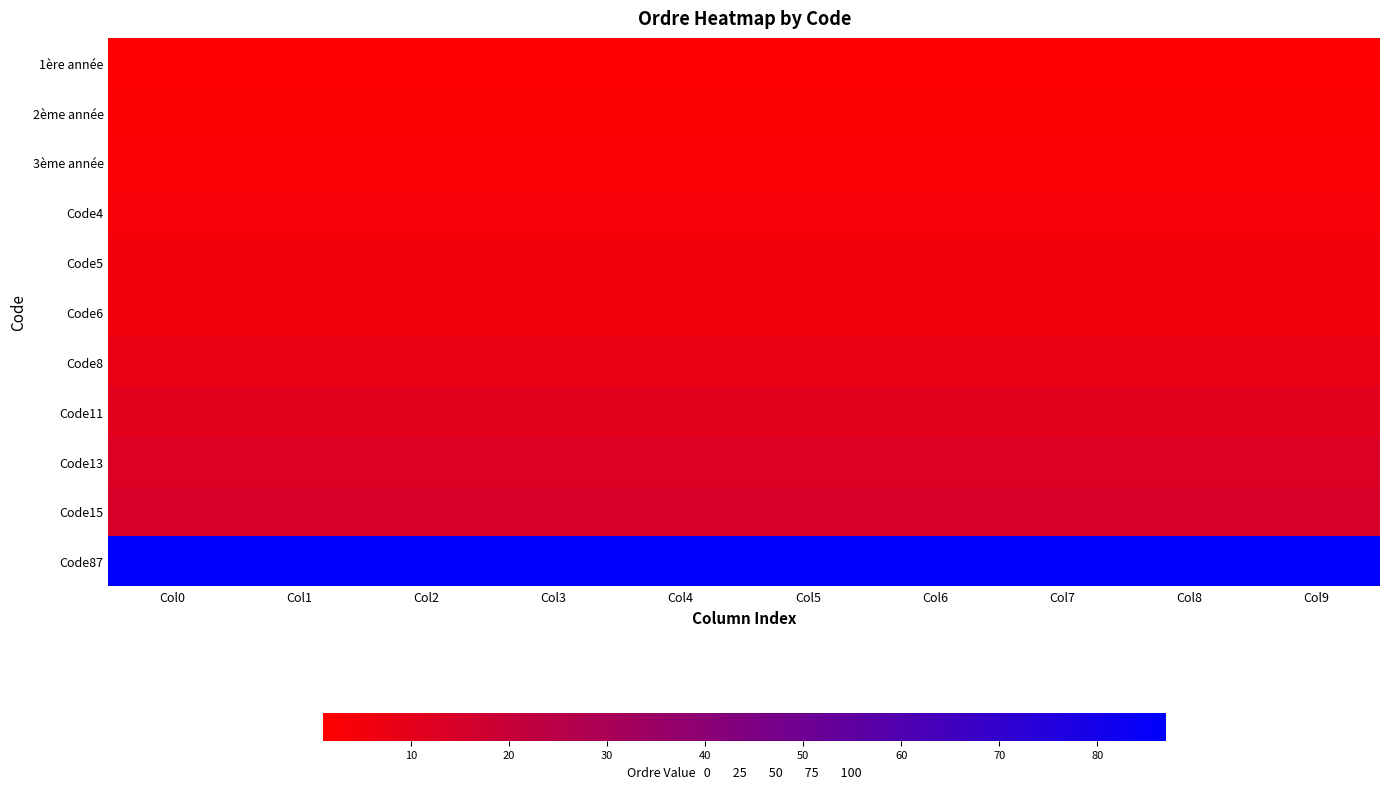

What is the difference between the highest and lowest values at Col0?

86